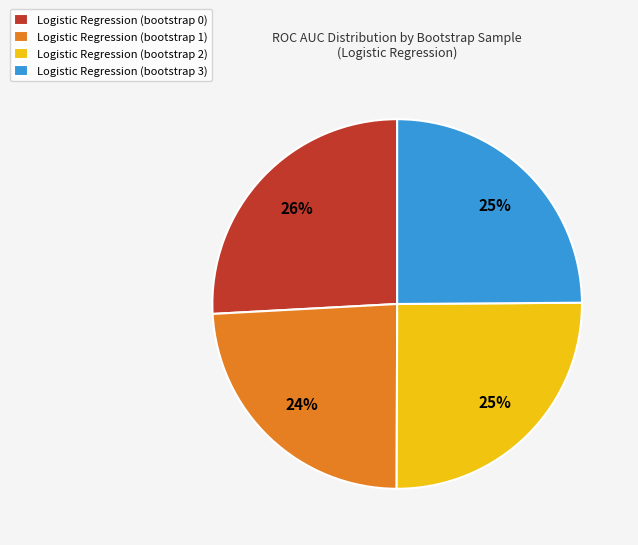

Is the sum of Logistic Regression (bootstrap 0) and Logistic Regression (bootstrap 2) greater than half?

Yes